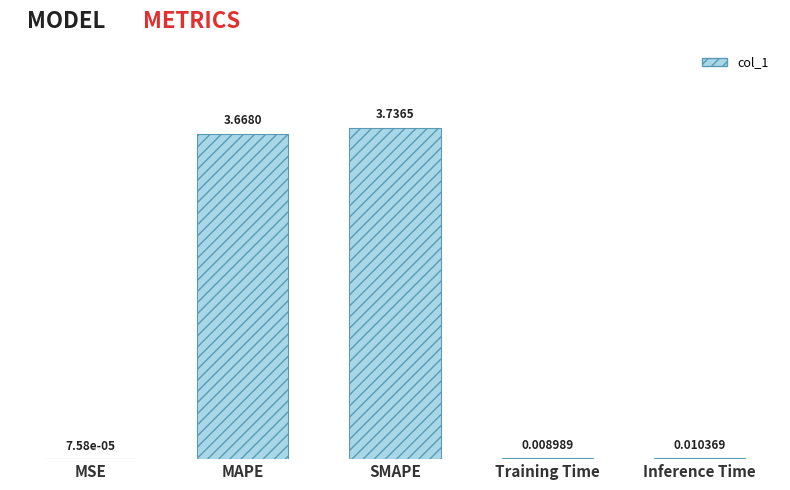

At which label is the value closest to 1?

Inference Time